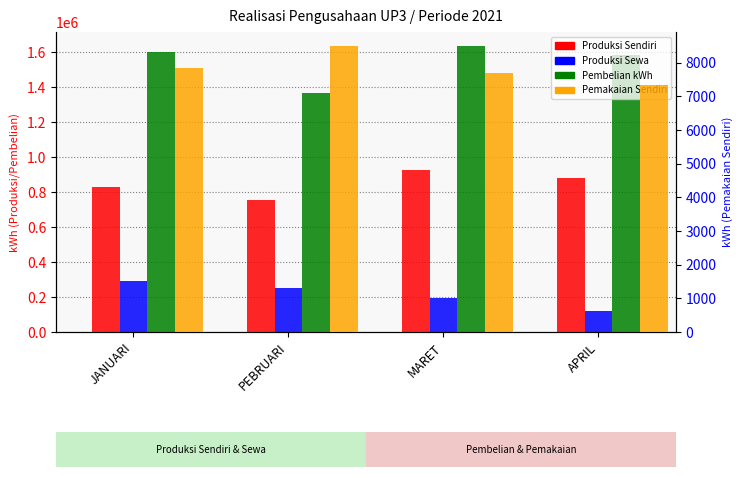

At which category does the chart reach its peak across all series?

MARET